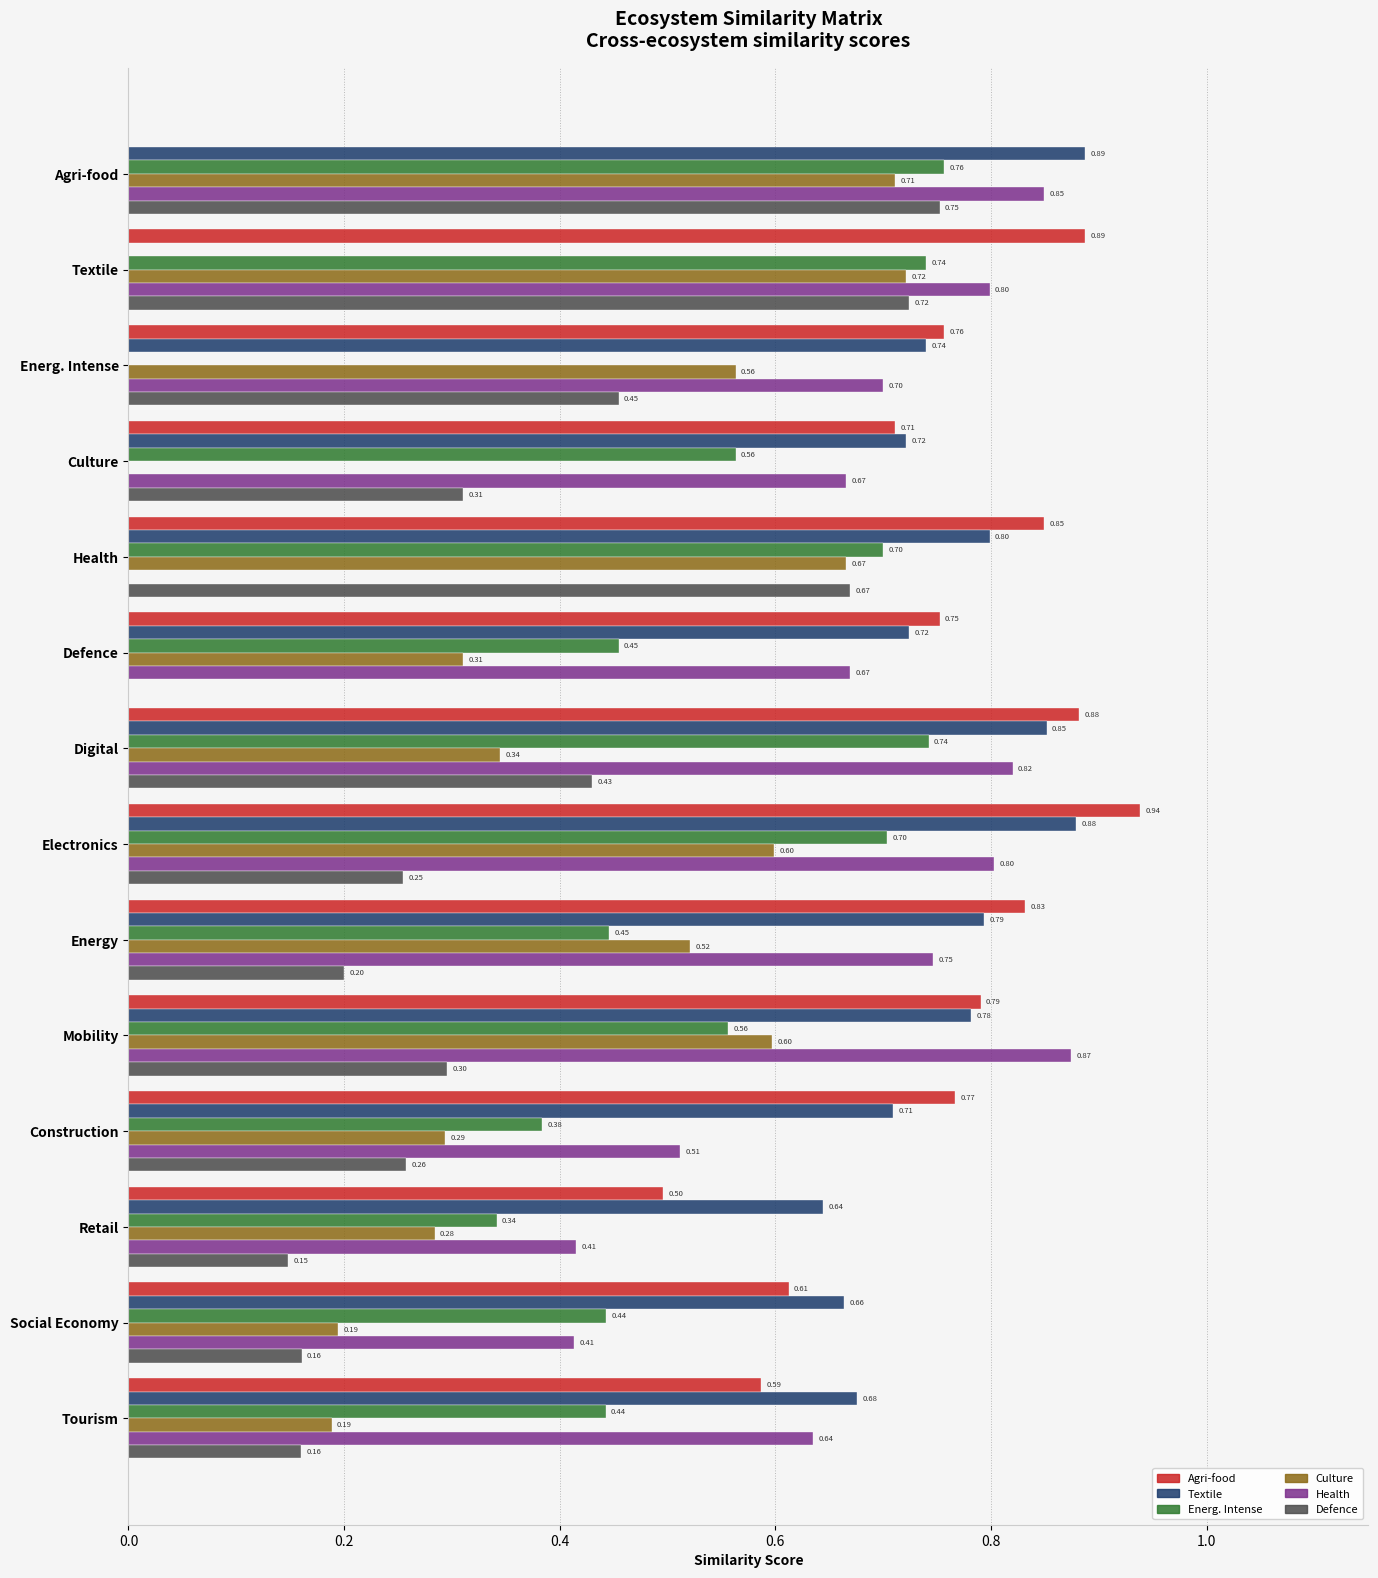

Between Defence and Social Economy, which series saw the biggest shift?

Health